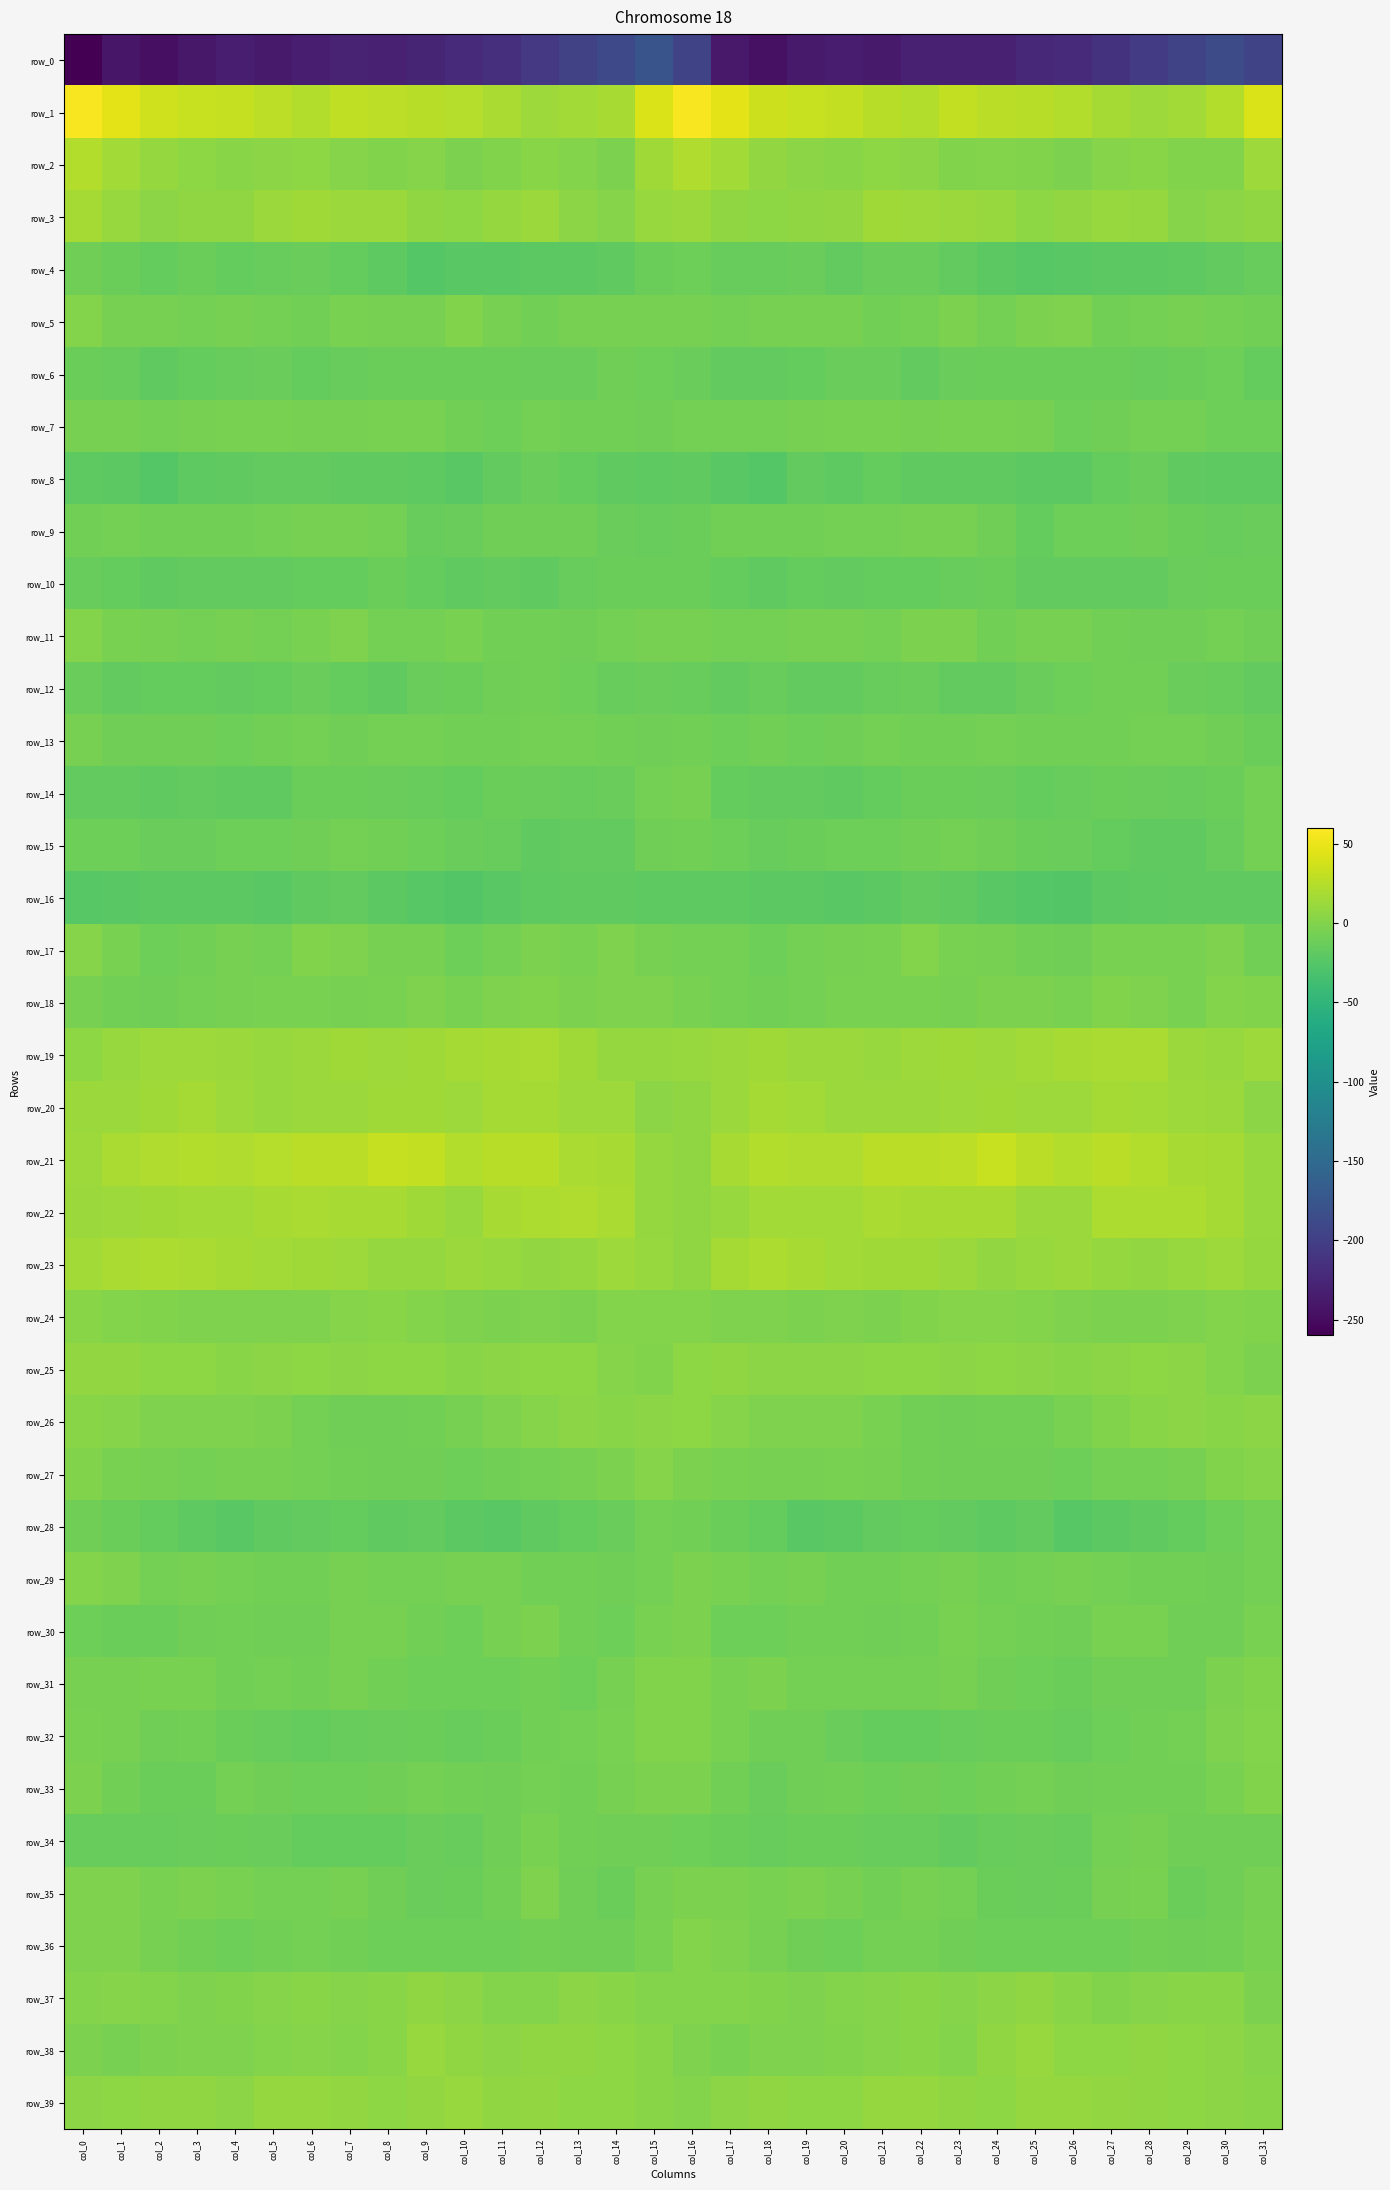

At which category does the chart reach its minimum across all series?

col_0